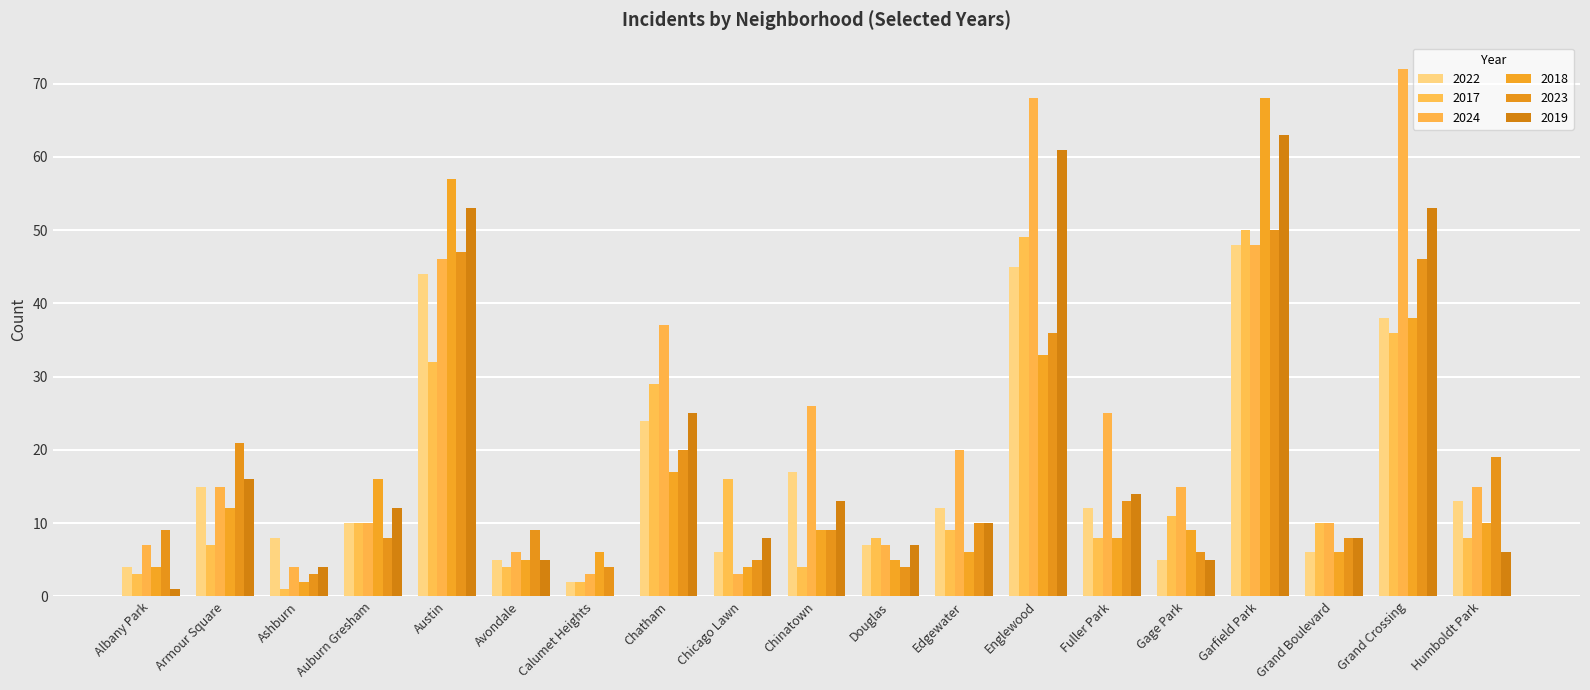

What is the highest value of the 2023 series?

50